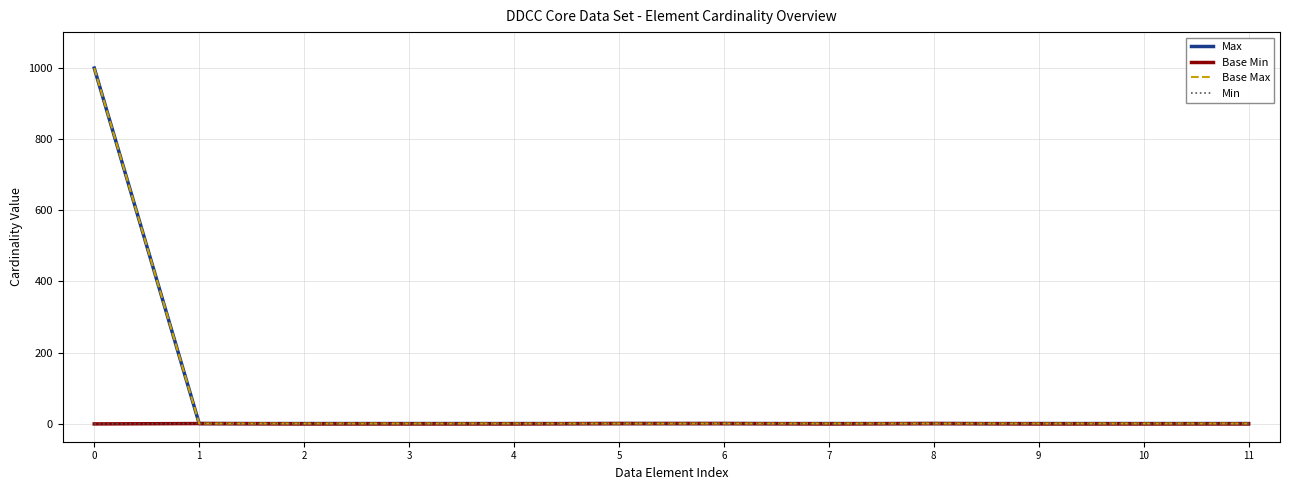

The Min series shows 0 at 2. True or false?

True